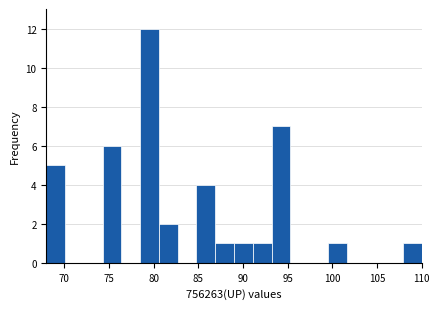

Reading left to right, list every bar in this chart as the range it spans on the x-axis followed by its height. Neither the bar edges nor the heights are printed on the chart, so give them approximately, as read against the axes.

68.0 to 70.1: 5
70.1 to 72.2: 0
72.2 to 74.3: 0
74.3 to 76.4: 6
76.4 to 78.5: 0
78.5 to 80.6: 12
80.6 to 82.7: 2
82.7 to 84.8: 0
84.8 to 86.9: 4
86.9 to 89.0: 1
89.0 to 91.1: 1
91.1 to 93.2: 1
93.2 to 95.3: 7
95.3 to 97.4: 0
97.4 to 99.5: 0
99.5 to 101.6: 1
101.6 to 103.7: 0
103.7 to 105.8: 0
105.8 to 107.9: 0
107.9 to 110.0: 1